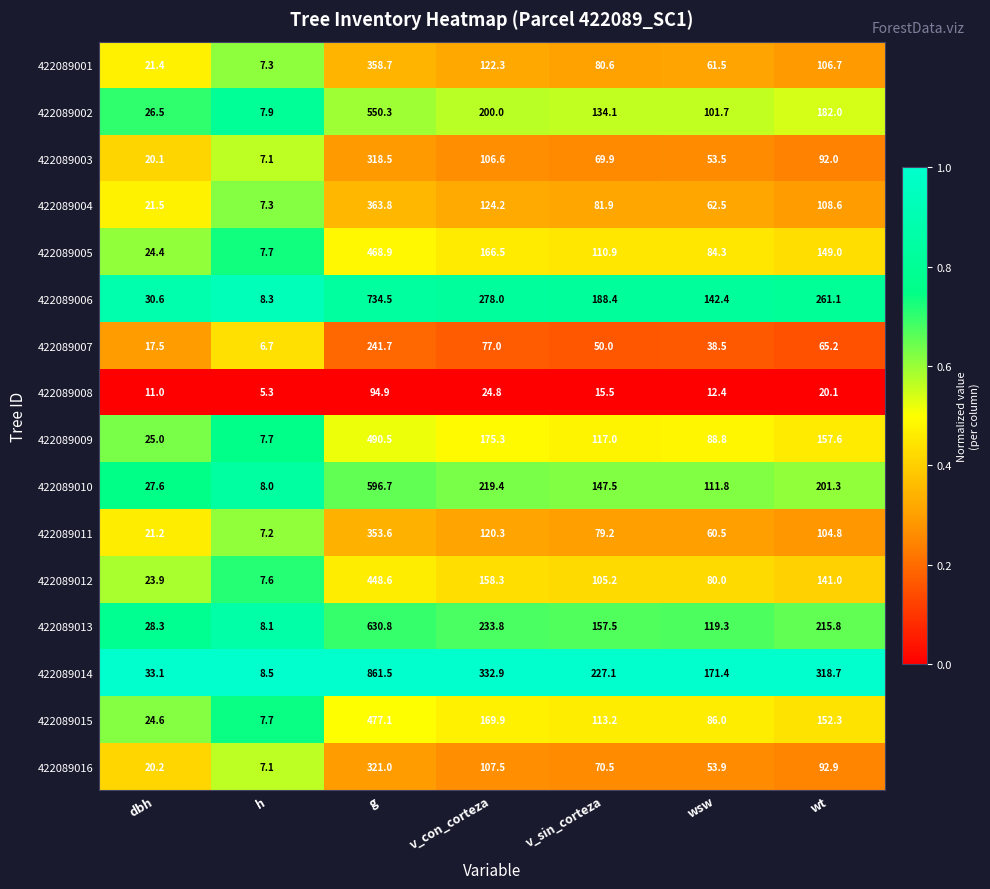

Is it true that 422089002 equals 134.1 at v_sin_corteza?

True